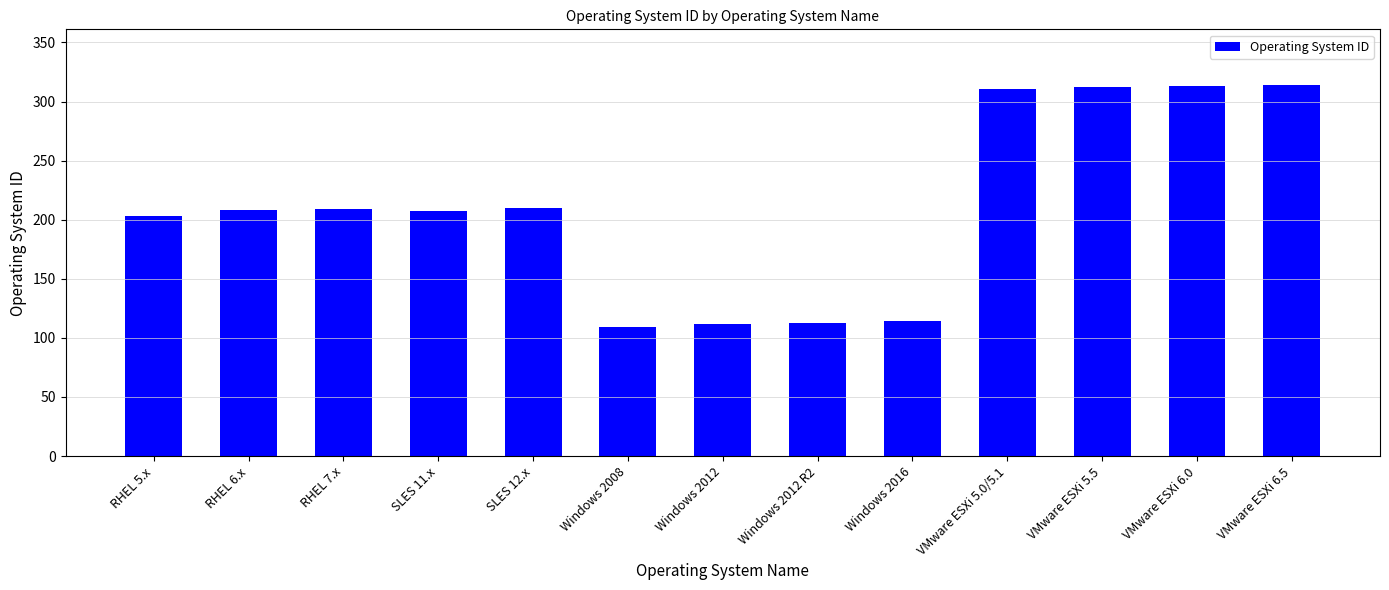

What is the change in value from RHEL 6.x to Windows 2016?

-94